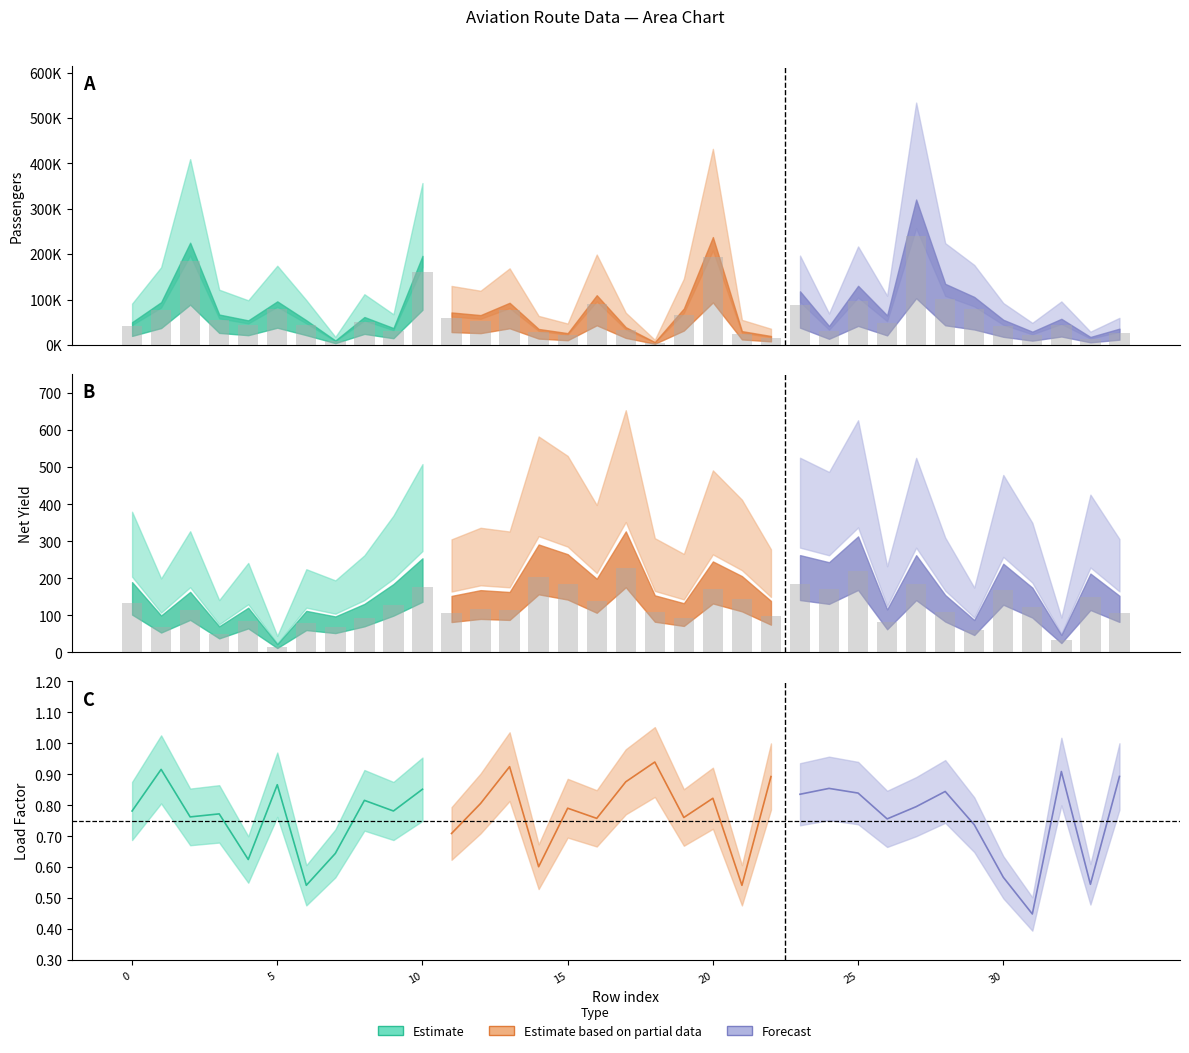

The Load Factor series shows 0.8 at 7. True or false?

False